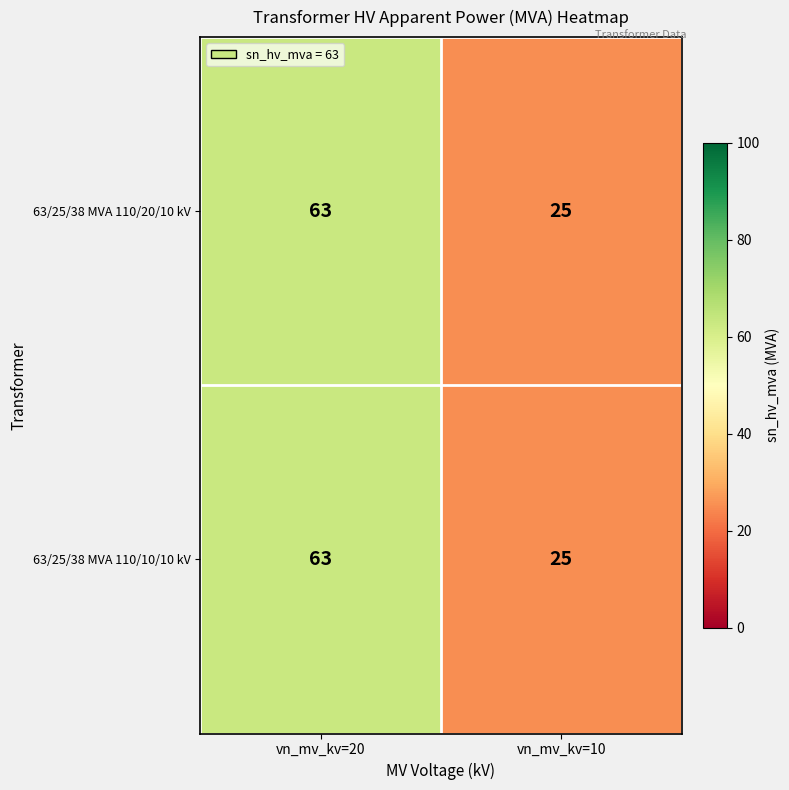

Is it true that 63/25/38 MVA 110/10/10 kV equals 6 at vn_mv_kv=10?

False